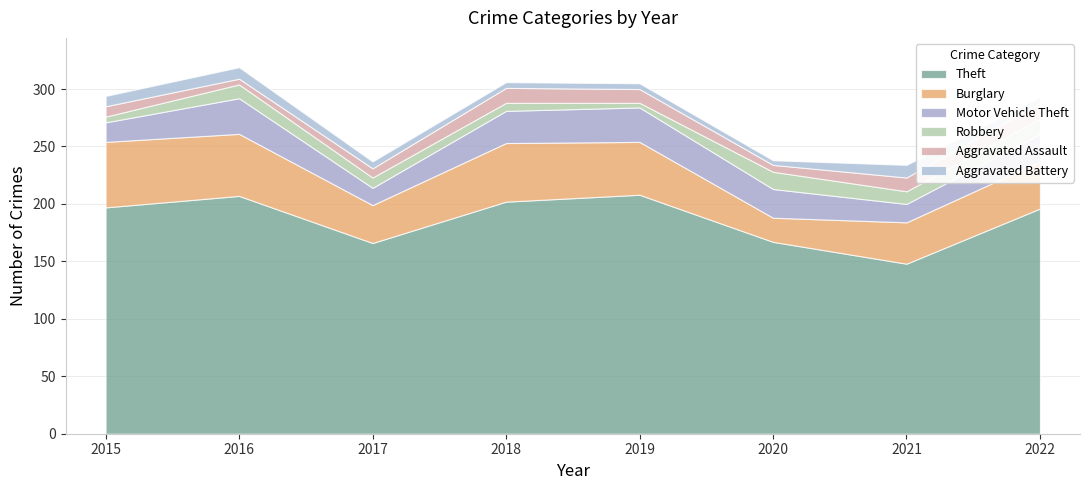

True or false: Motor Vehicle Theft and Aggravated Battery cross at least once.

False